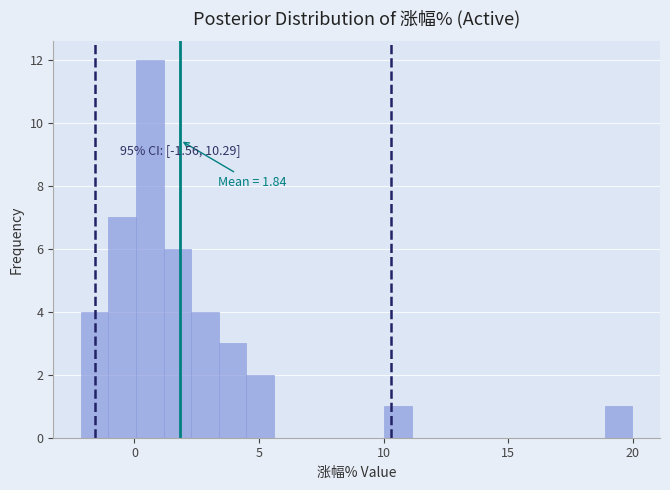

Read against the x-axis, roughly where is the centre of the tallest bar?

0.5